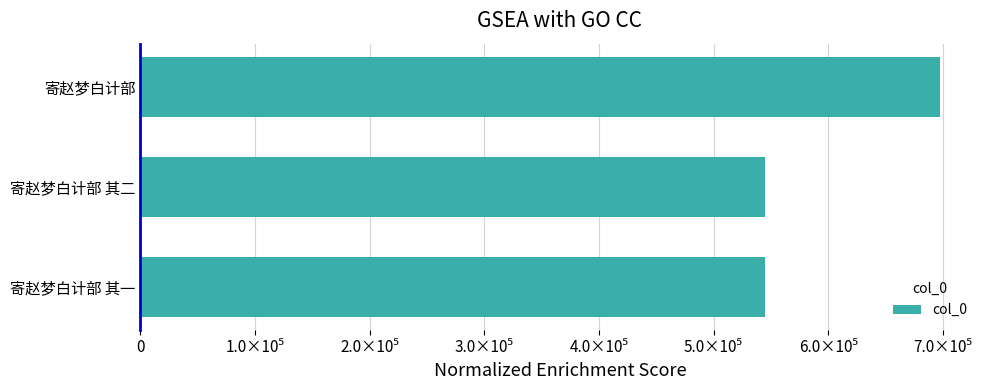

What is the minimum value shown in the chart?

544827